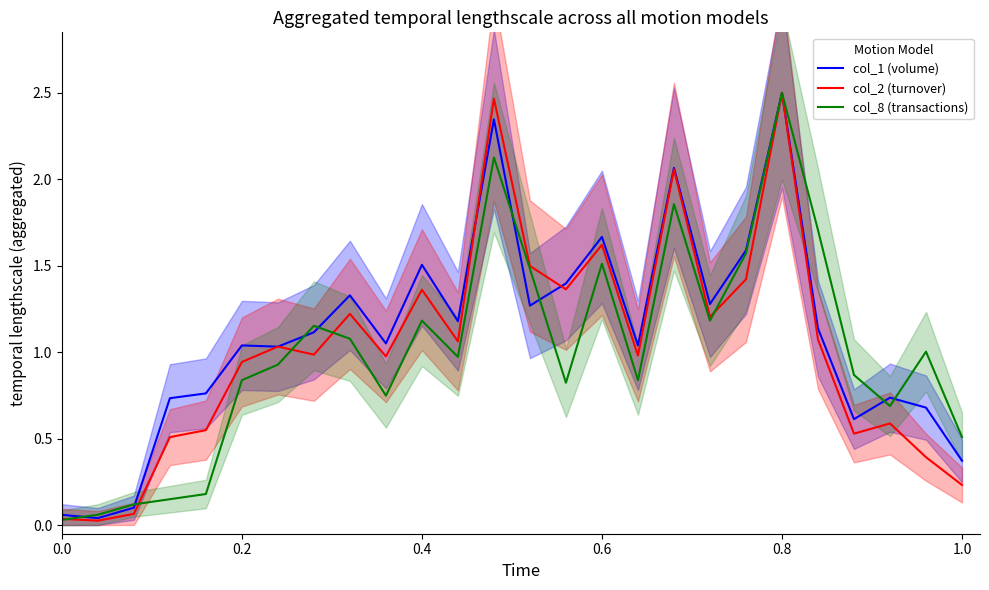

Is it true that col_1 (volume) equals 2.5 at 0.8?

True